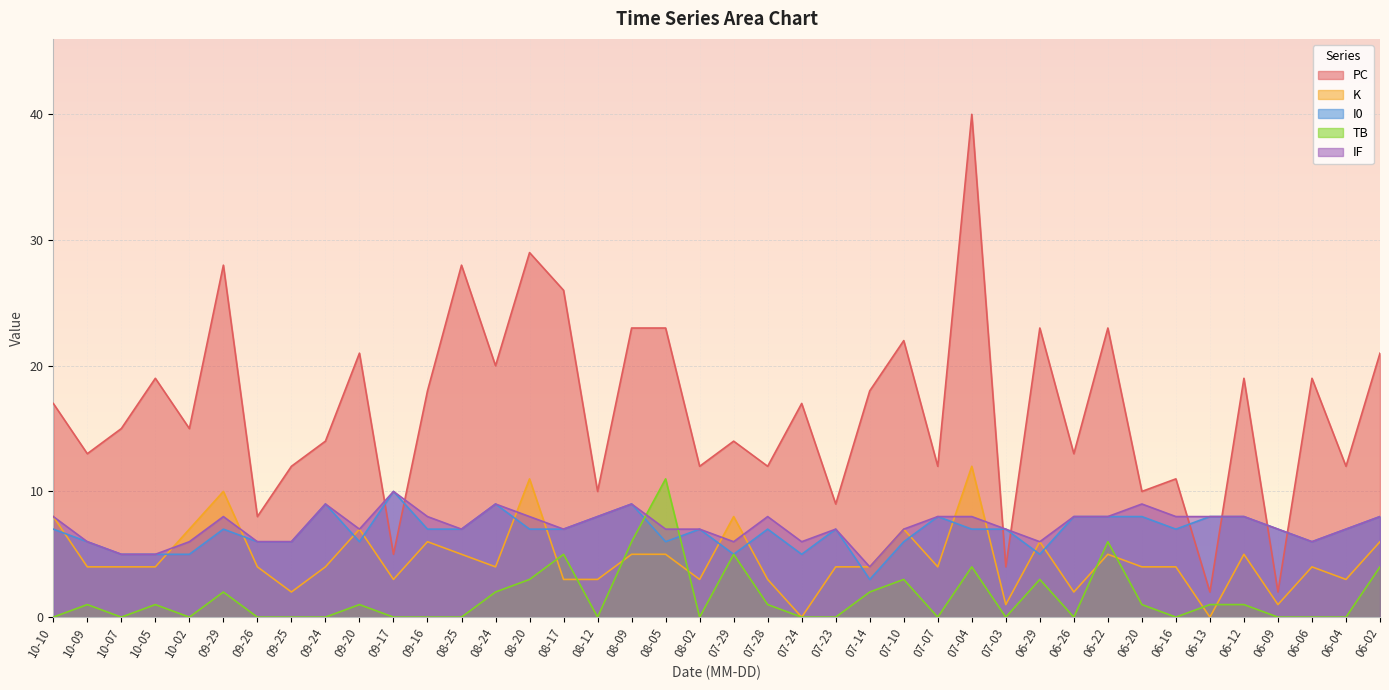

Where is the first local maximum for TB?

10-09